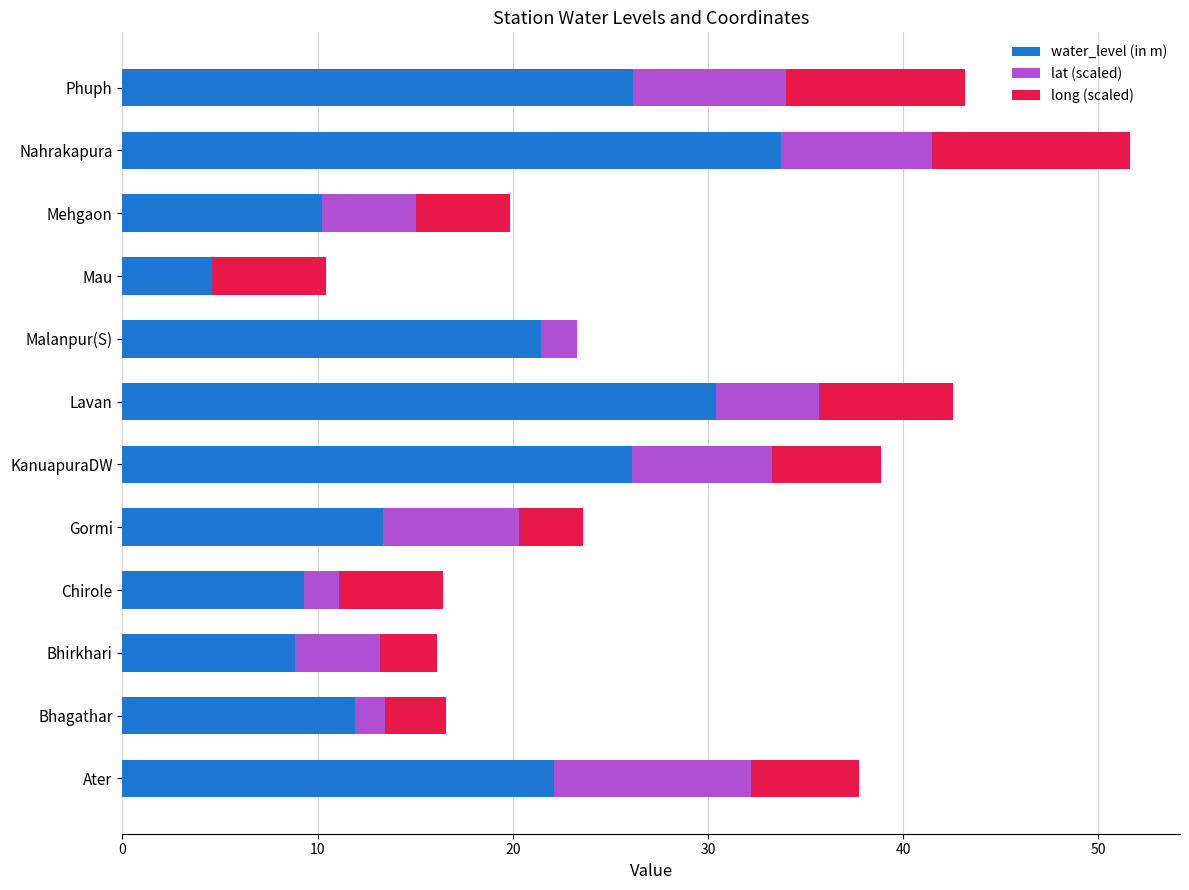

At which category is the sum across all series the highest?

Nahrakapura